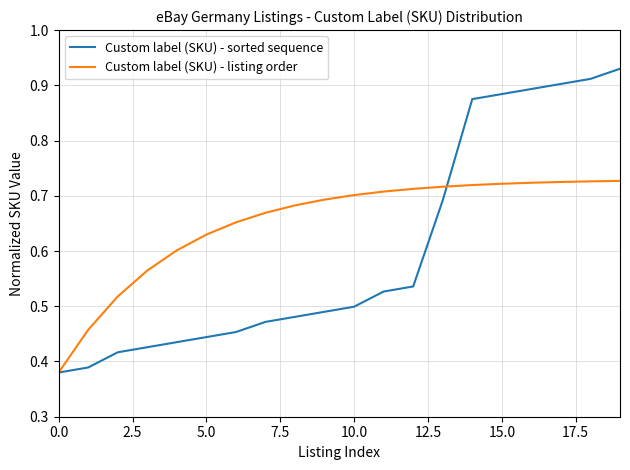

How many distinct data groups are displayed?

2